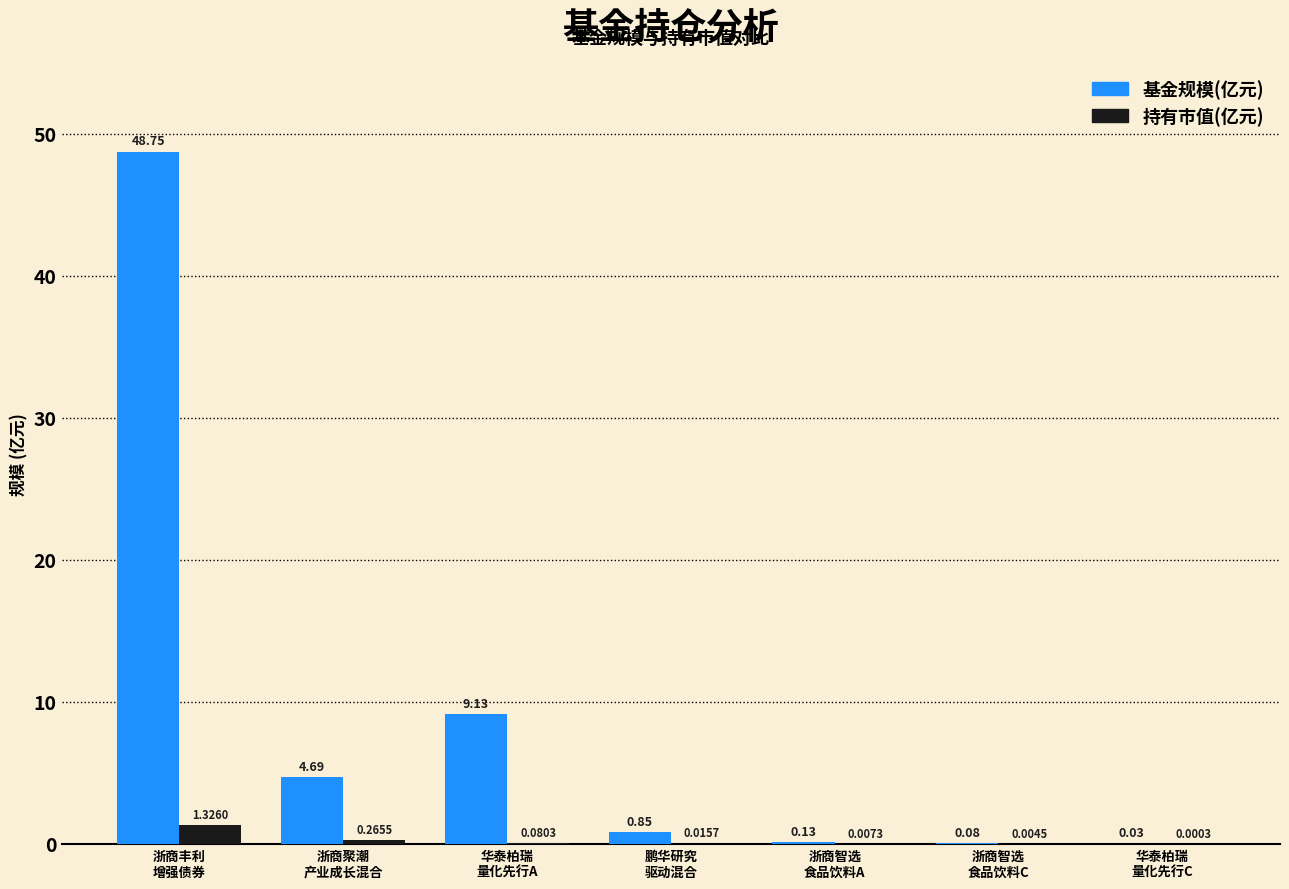

What is the sum of all 基金规模(亿元) values?

63.7